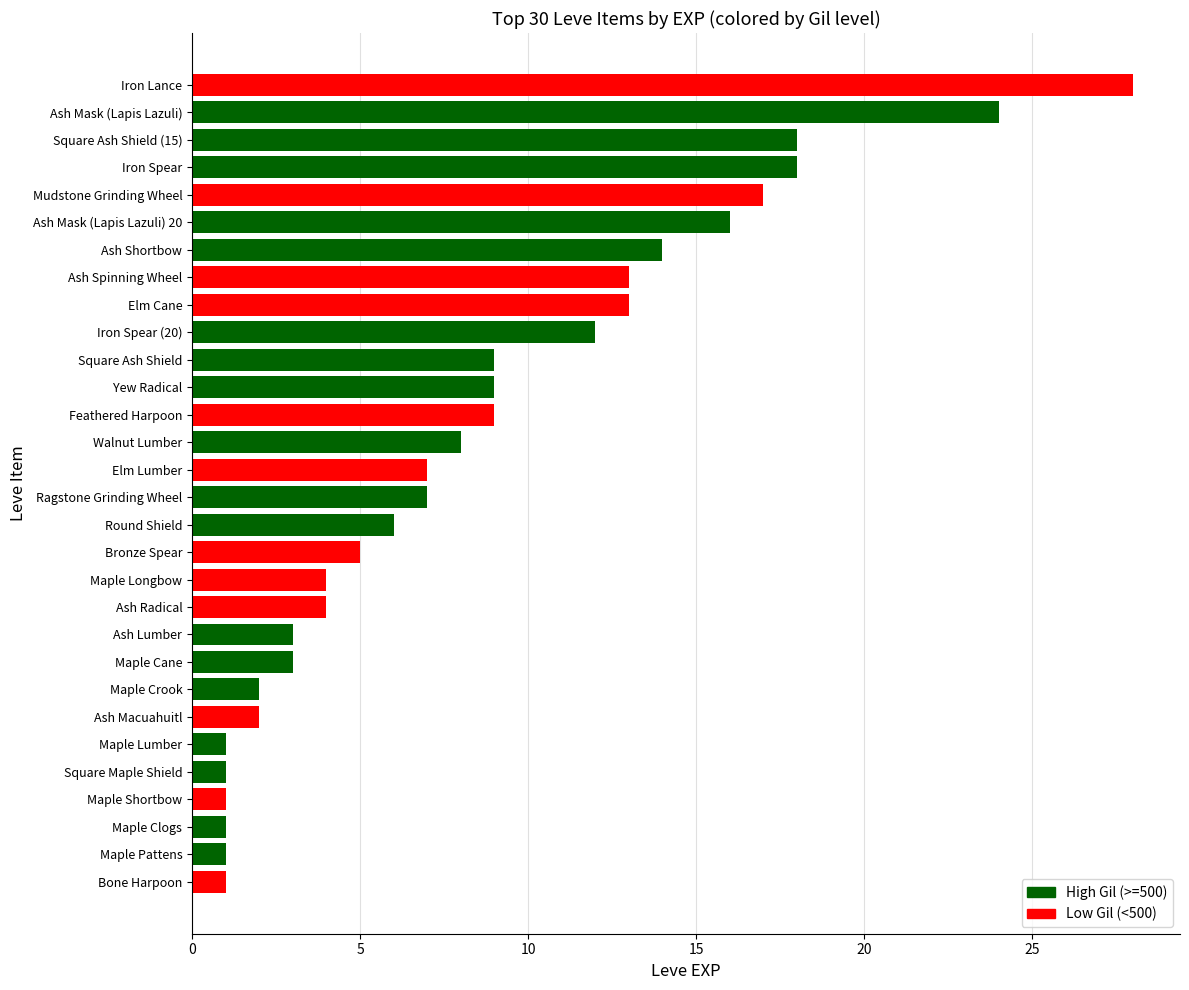

What is the difference between the maximum and minimum values?

27